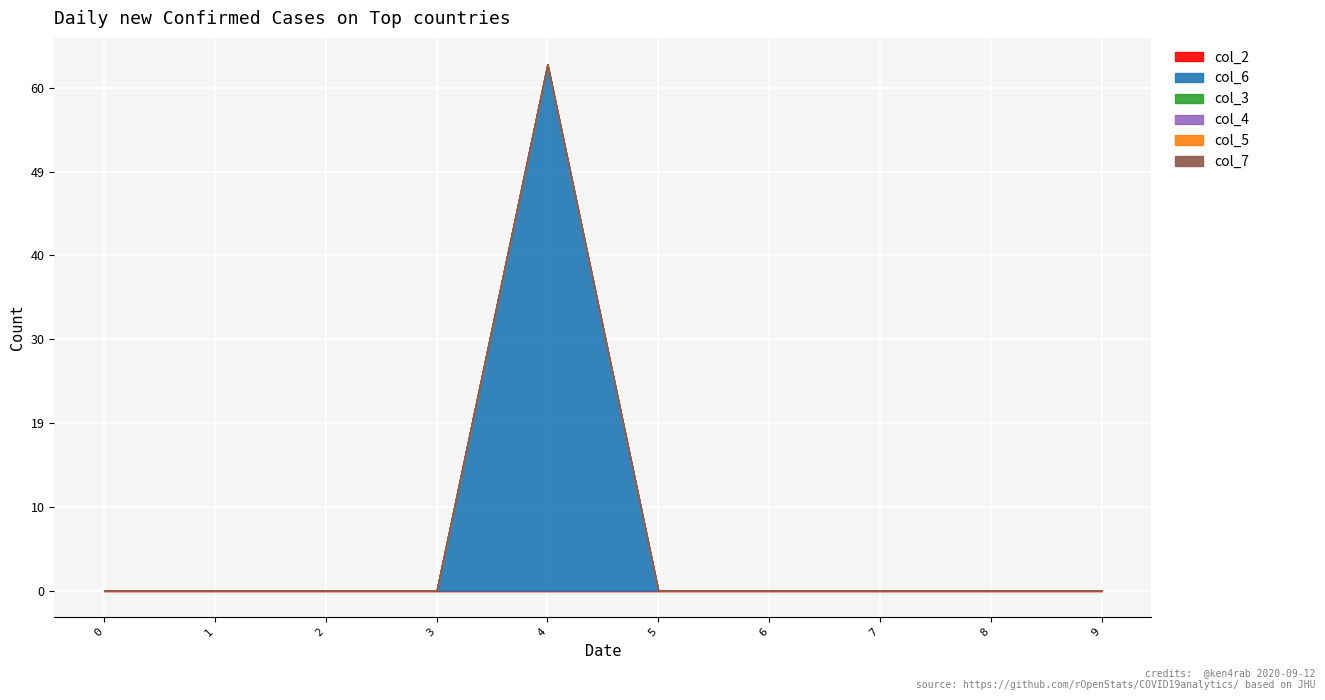

What are all the series names shown in the legend?

col_2, col_6, col_3, col_4, col_5, col_7